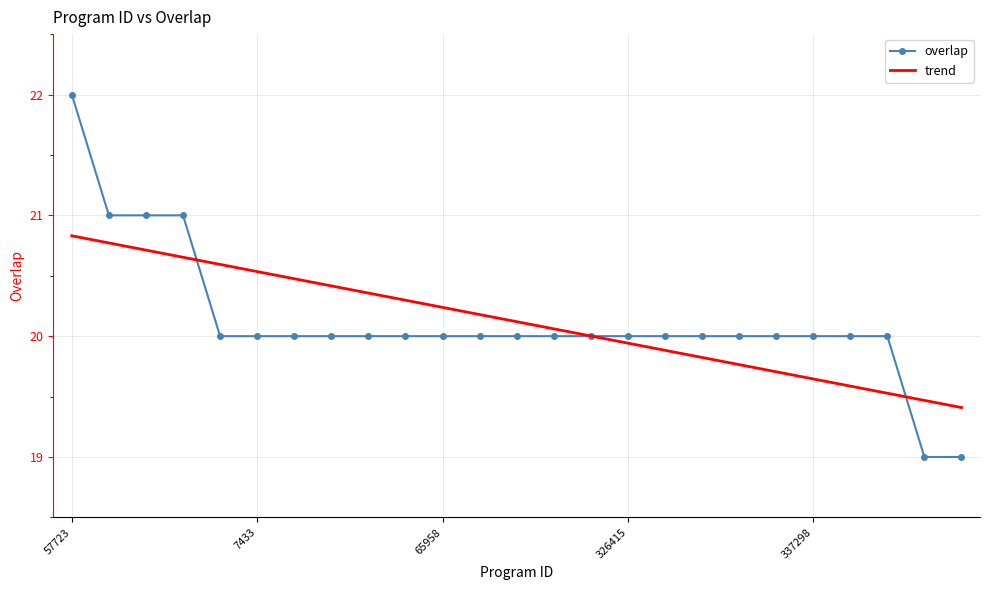

What is the smallest value displayed?

19.0